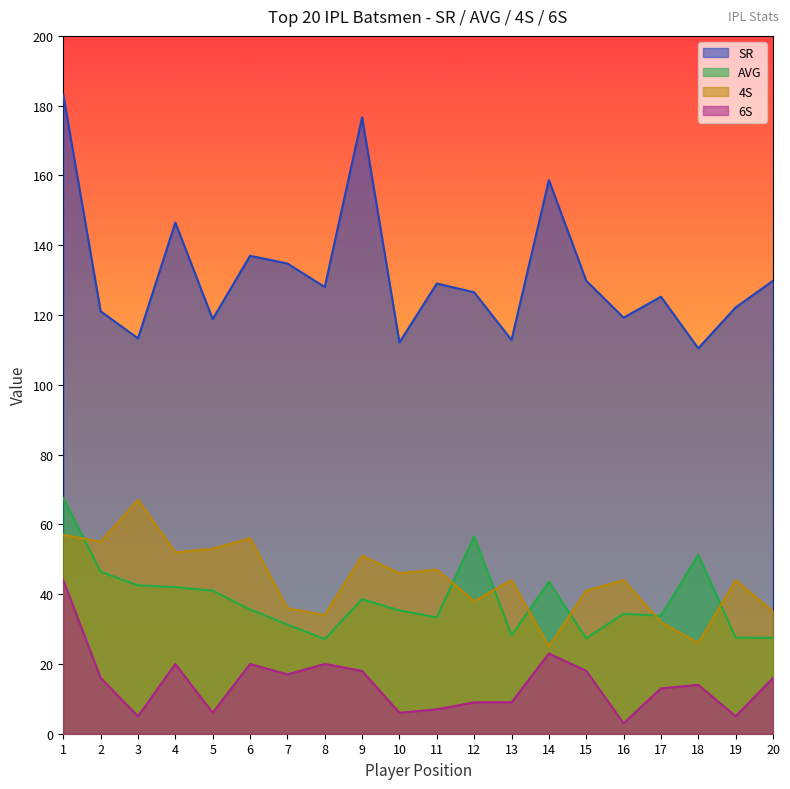

Reading right to left, list all the values displayed in this chart.

SR: 129.8	122.2	110.5	125.2	119.2	129.8	158.7	112.8	126.5	129.0	112.2	176.7	128.0	134.8	137.0	118.8	146.5	113.3	121.1	183.1
AVG: 27.5	27.5	51.3	33.8	34.4	27.4	43.5	28.2	56.6	33.3	35.3	38.5	27.1	31.3	35.6	41.0	42.0	42.5	46.4	67.5
4S: 35.0	44.0	26.0	32.0	44.0	41.0	25.0	44.0	38.0	47.0	46.0	51.0	34.0	36.0	56.0	53.0	52.0	67.0	55.0	57.0
6S: 16.0	5.0	14.0	13.0	3.0	18.0	23.0	9.0	9.0	7.0	6.0	18.0	20.0	17.0	20.0	6.0	20.0	5.0	16.0	44.0